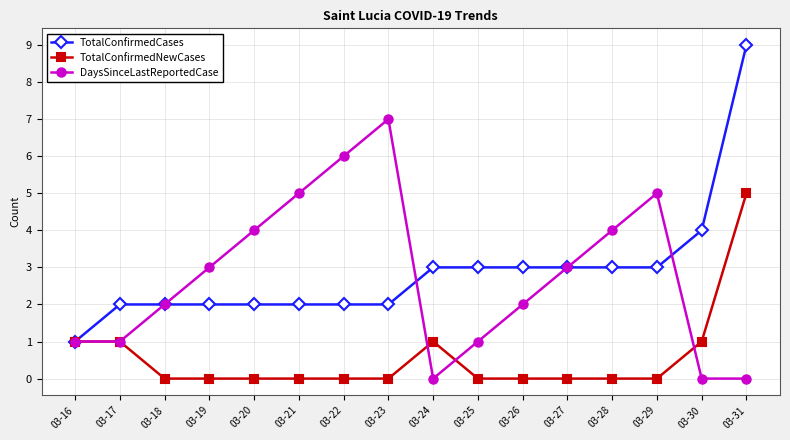

Count the number of data series in this chart.

3